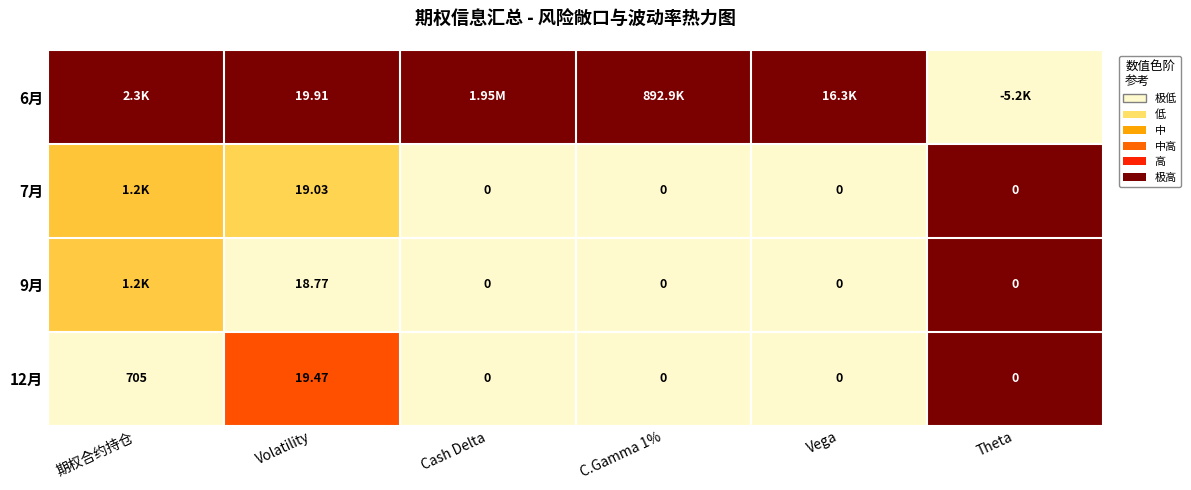

The value of 6月 at Volatility is 1.6. True or false?

False